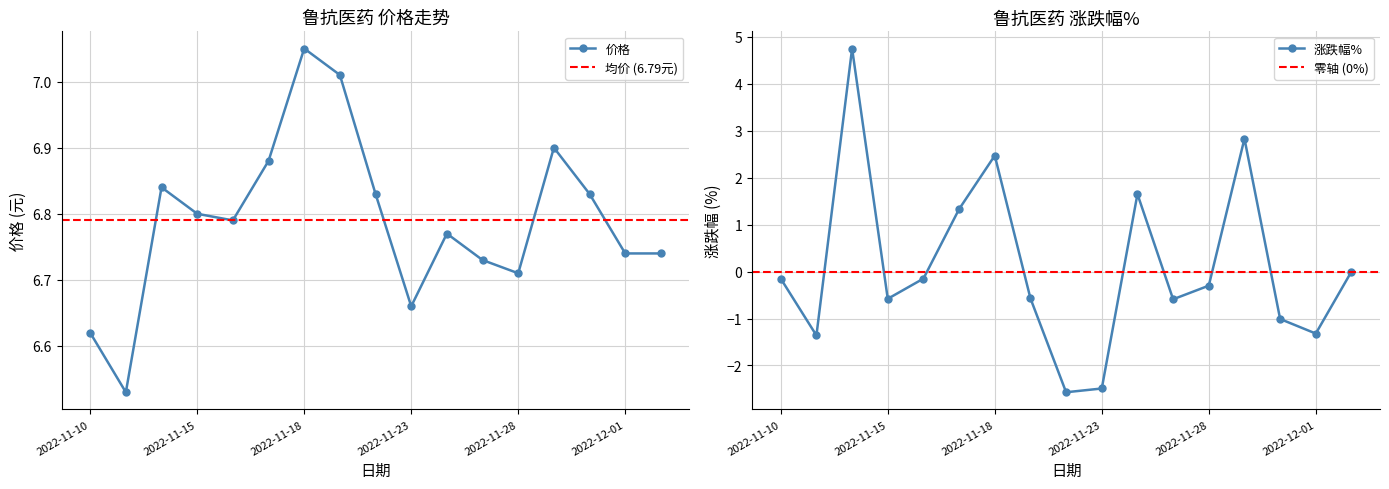

Reading left to right, transcribe all the data shown in this chart.

价格: 6.6	6.5	6.8	6.8	6.8	6.9	7.0	7.0	6.8	6.7	6.8	6.7	6.7	6.9	6.8	6.7	6.7
涨跌幅%: -0.1	-1.4	4.8	-0.6	-0.1	1.3	2.5	-0.6	-2.6	-2.5	1.6	-0.6	-0.3	2.8	-1.0	-1.3	0.0